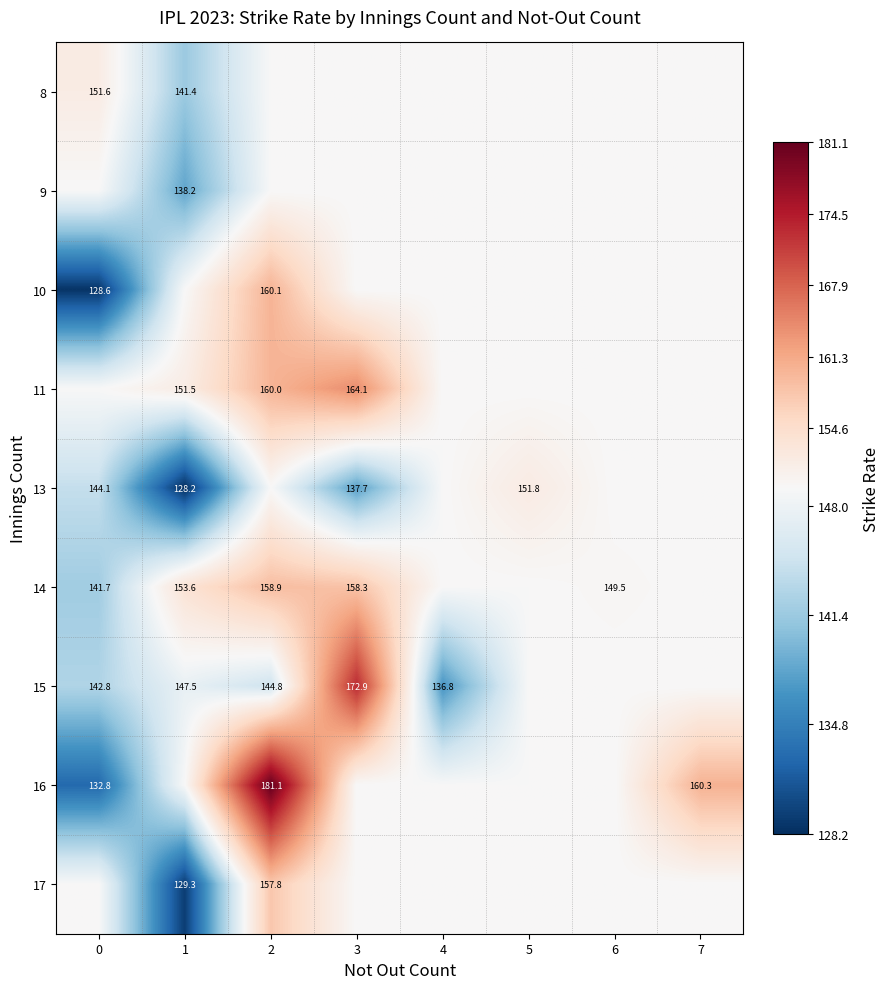

What is the spread (max minus min) of values at 6?

0.4